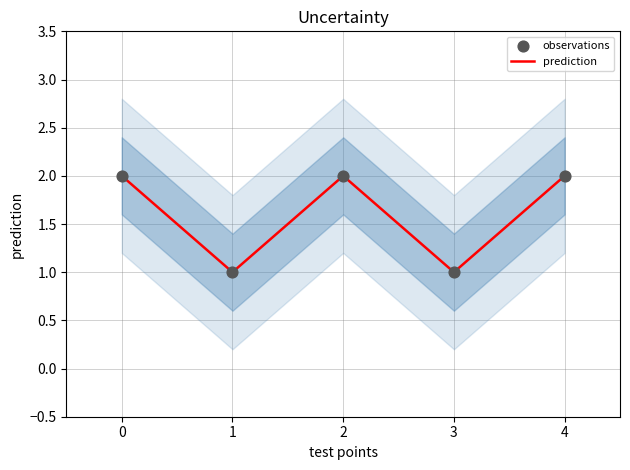

Which series has the largest total across all categories?

prediction